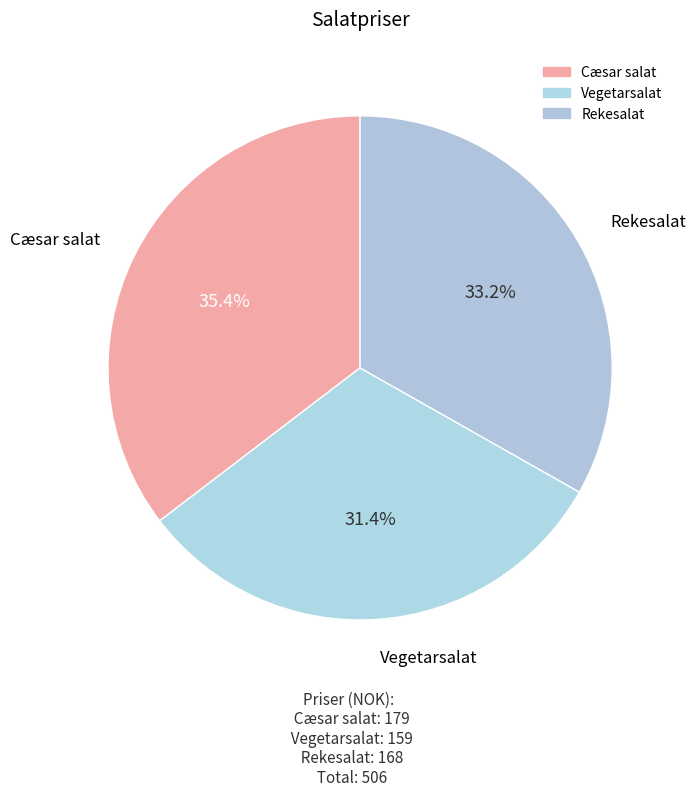

To the nearest percent, what is the difference between the Cæsar salat and Vegetarsalat slice percentages?

4%